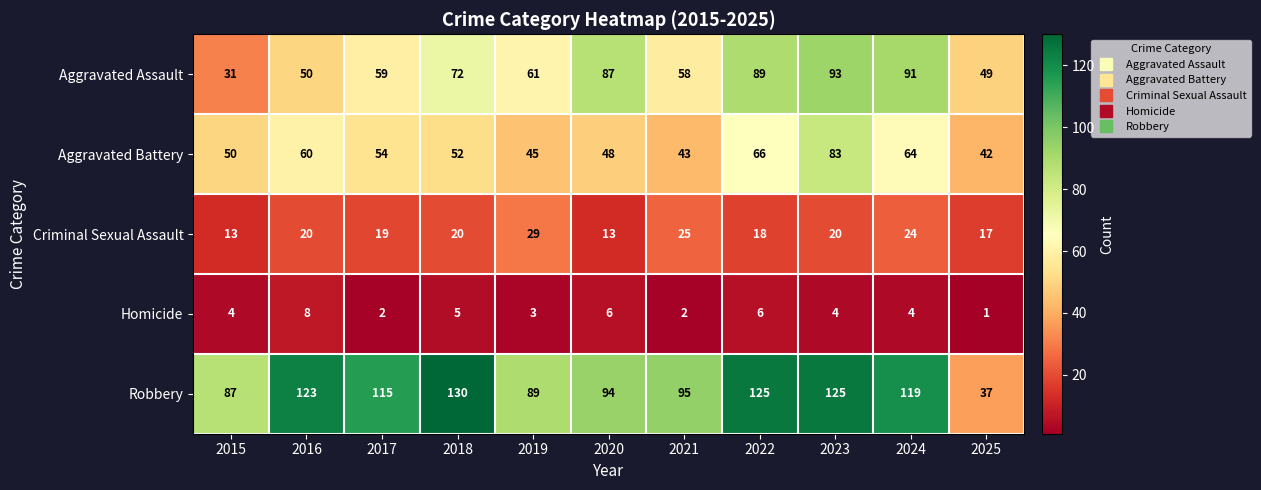

Which series has the largest range (max minus min)?

Robbery